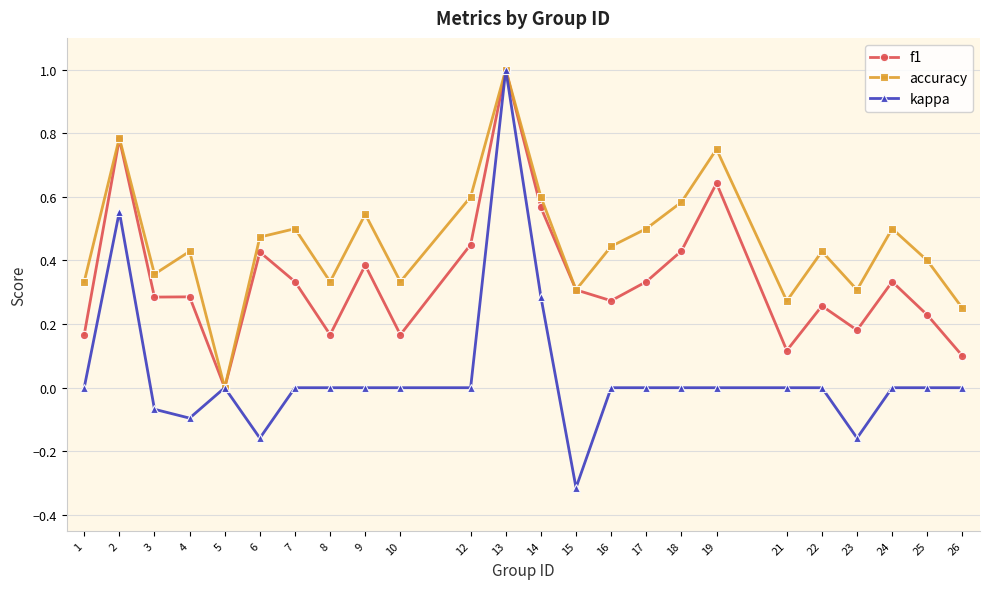

How many lines are shown in the chart?

3